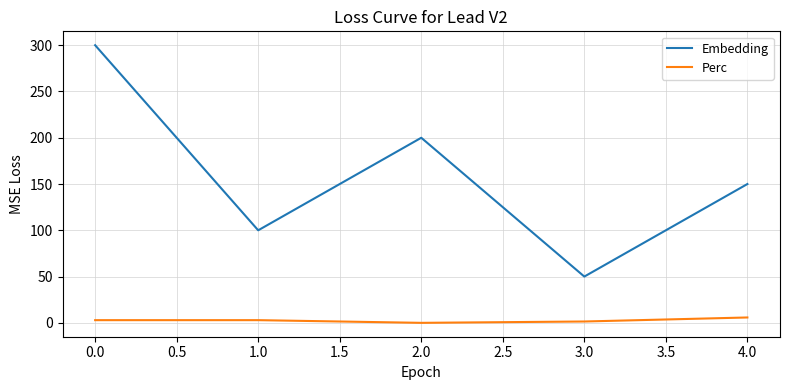

What is the difference between the second highest and second lowest values in the Embedding series?

100.0